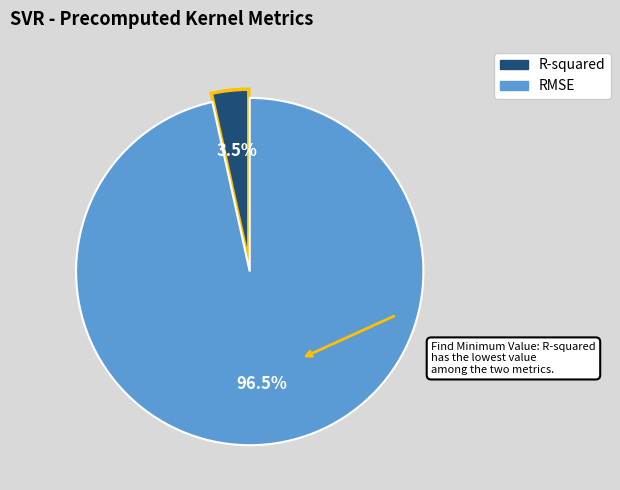

Which slice is the smallest?

R-squared